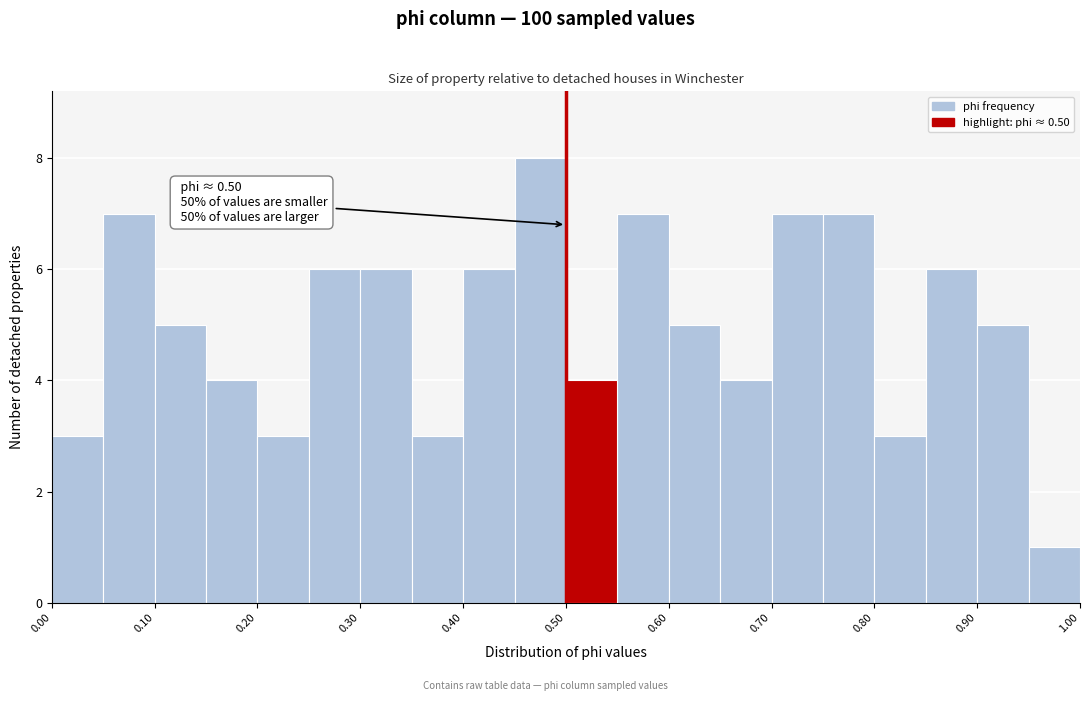

Over which range of the x-axis is the bar tallest?

0.45 to 0.50